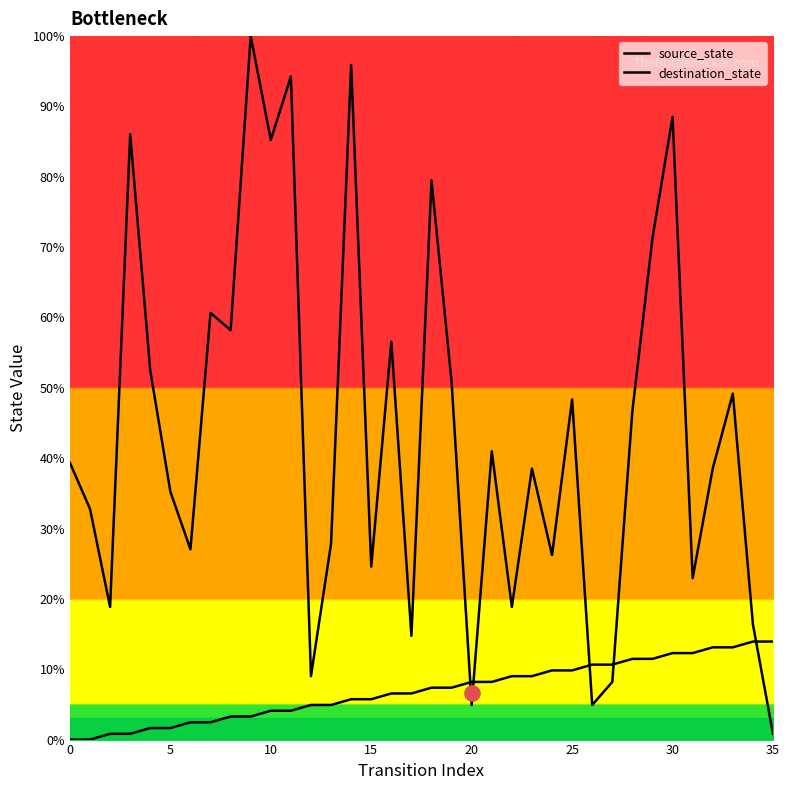

At which category is the sum across all series the highest?

9